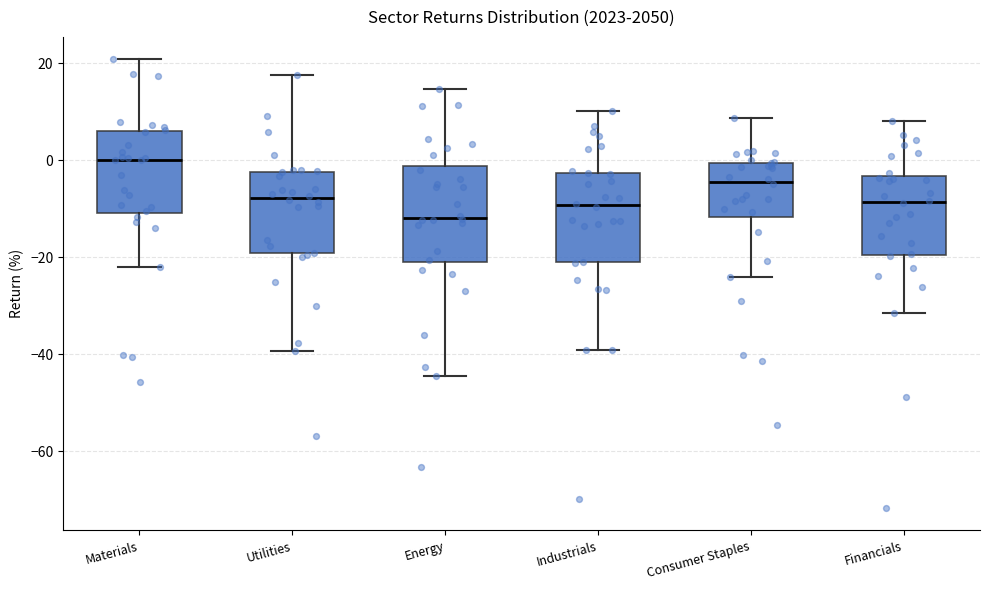

Where is the lower edge of the box for Financials on the y-axis? The values are not printed on the chart, so give them approximately, as read against the axis.

-20